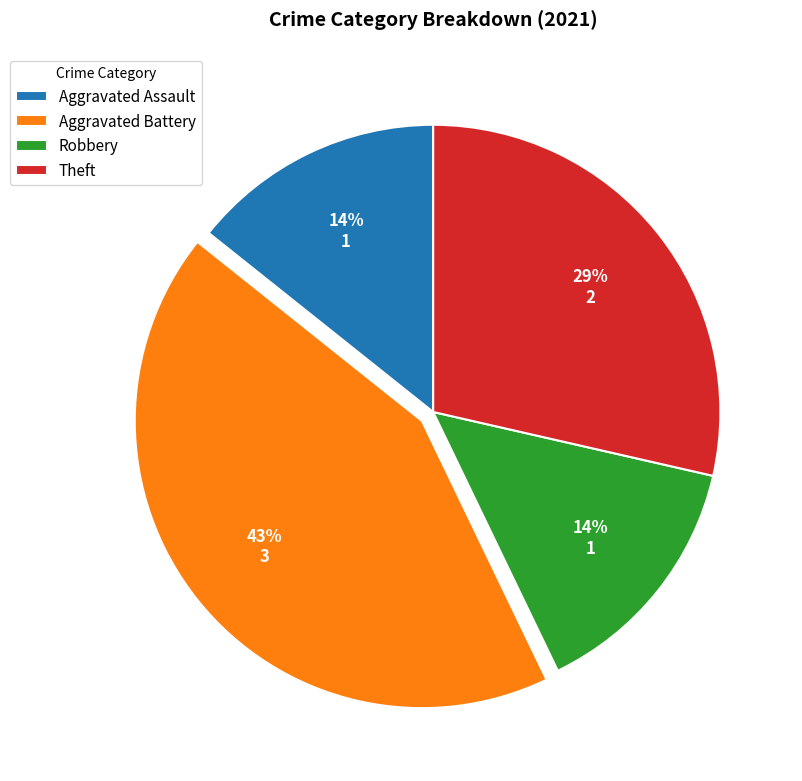

Is it true that Aggravated Assault is 14% of the pie?

True